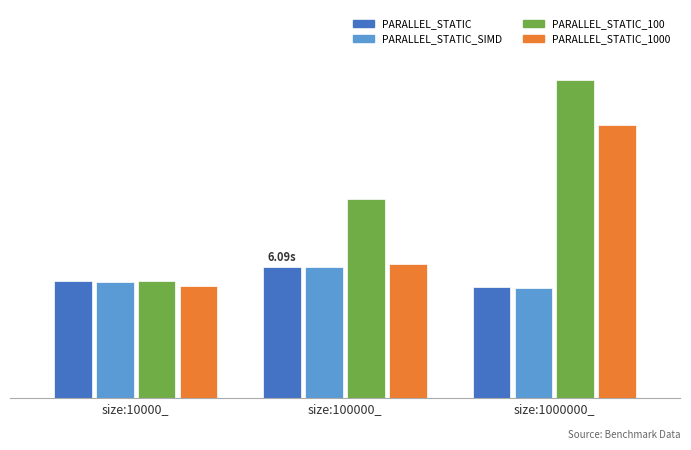

How many values in the PARALLEL_STATIC_100 series exceed 9?

2